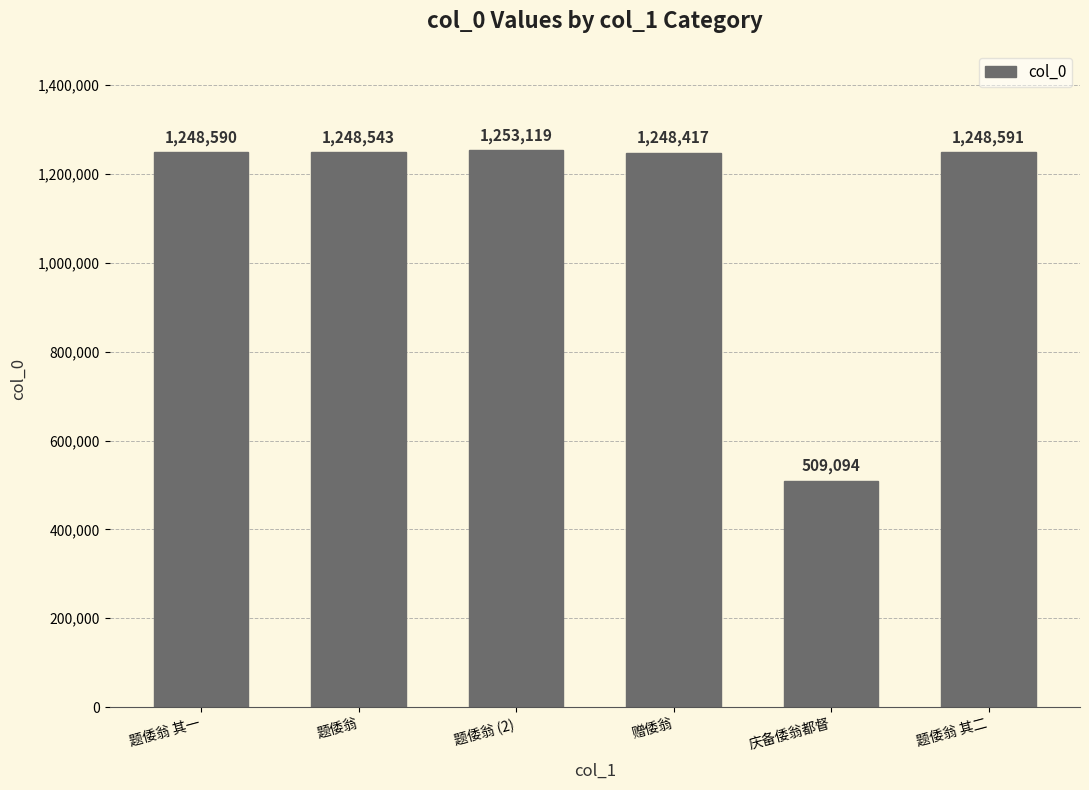

What position from the left is 题倭翁?

2